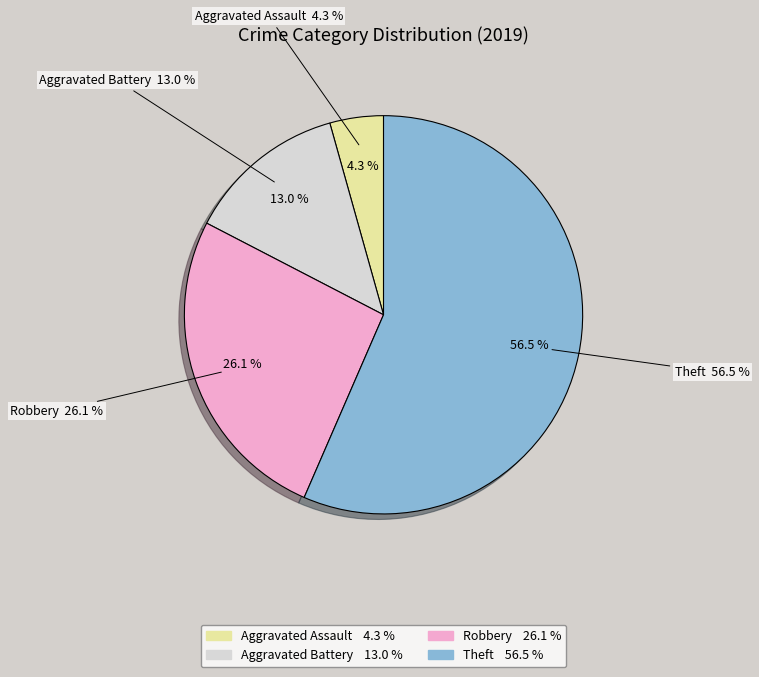

To the nearest percent, what portion does Theft represent?

57%